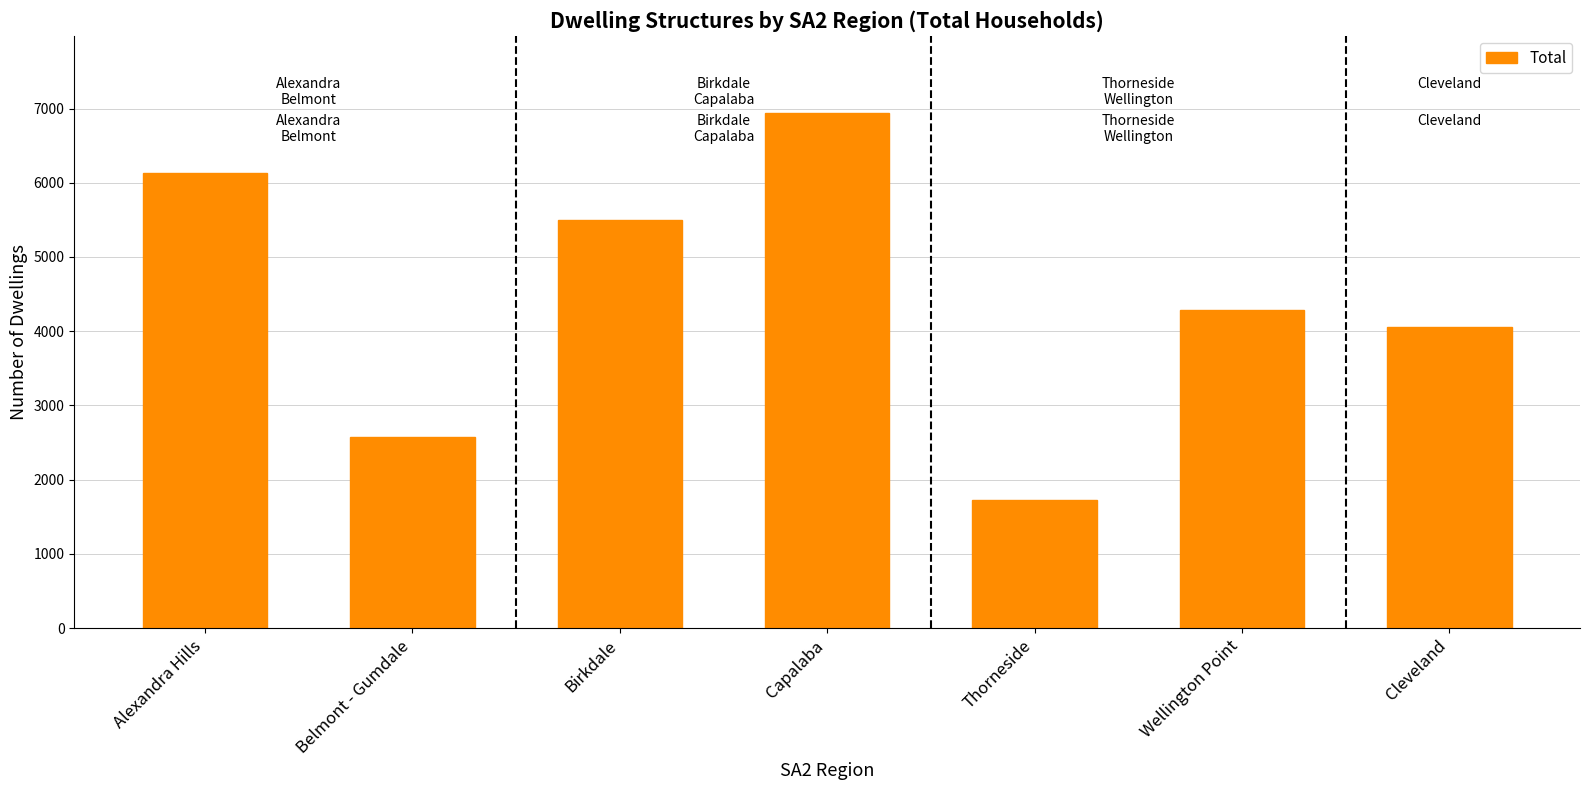

What value does the data have at Wellington Point, to the nearest 10?

4290